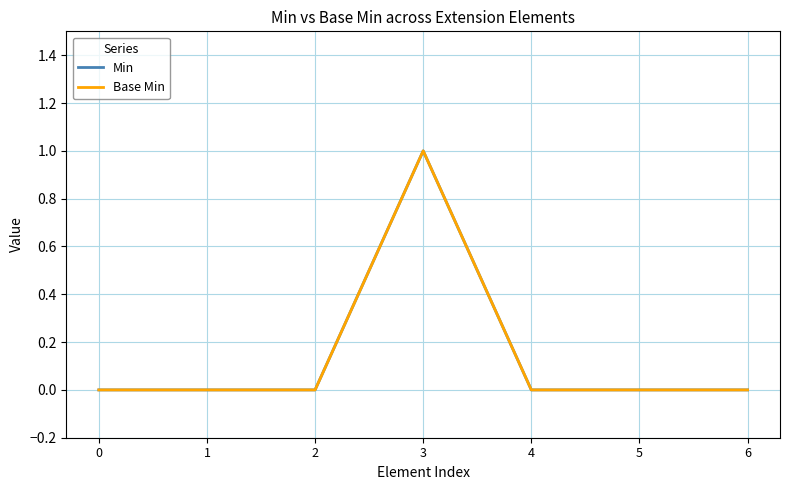

How many lines are shown in the chart?

2